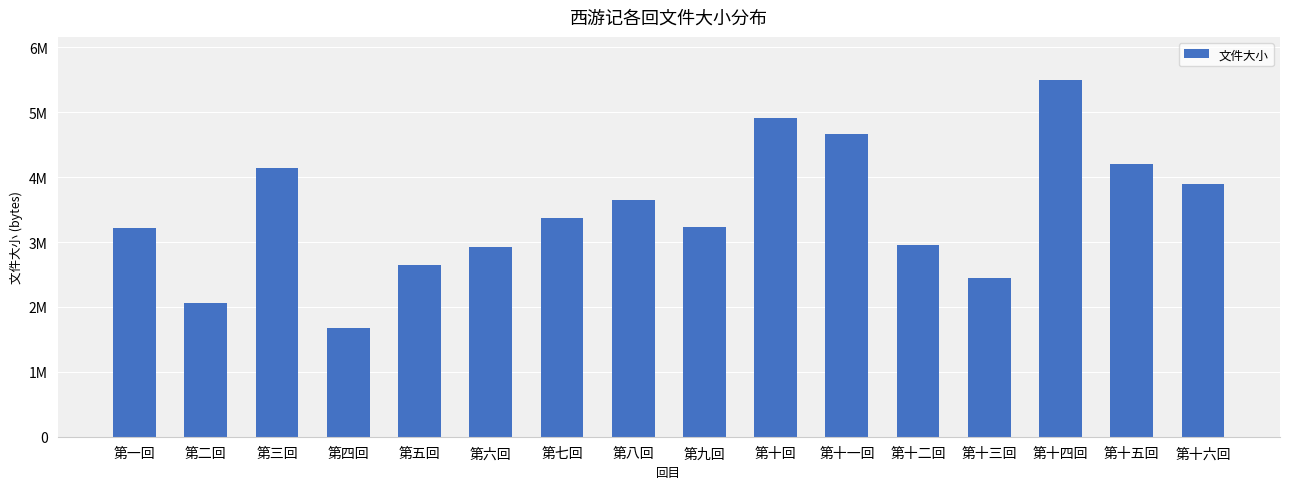

At which label is the value closest to 3589346?

第八回